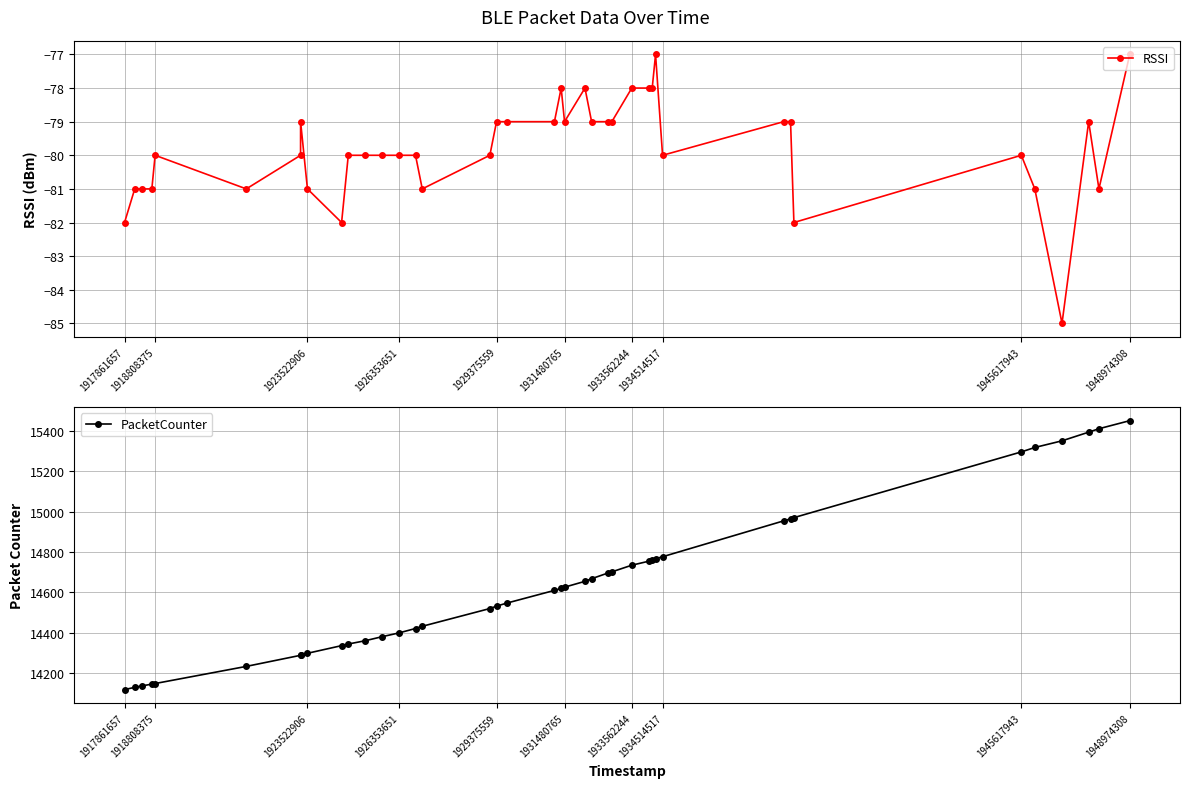

True or false: RSSI has more than 1 points higher than both neighbors.

True